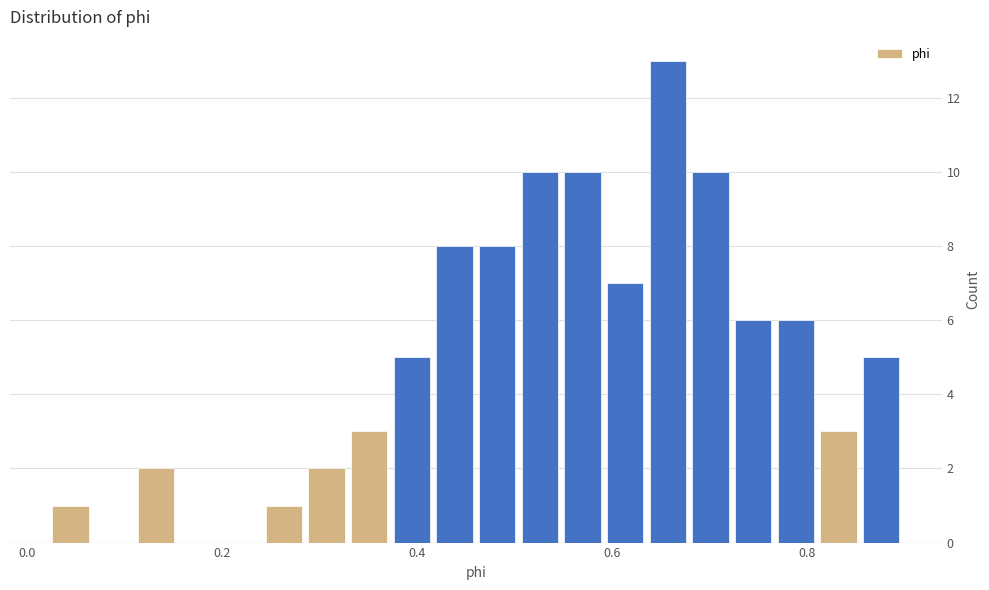

Around what value on the x-axis is the tallest bar? Give the approximate position of its centre, as read against the axis.

0.66